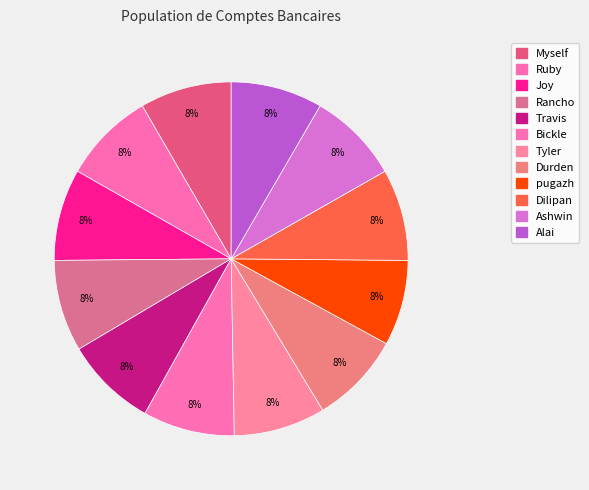

Count the number of slices in the pie.

12